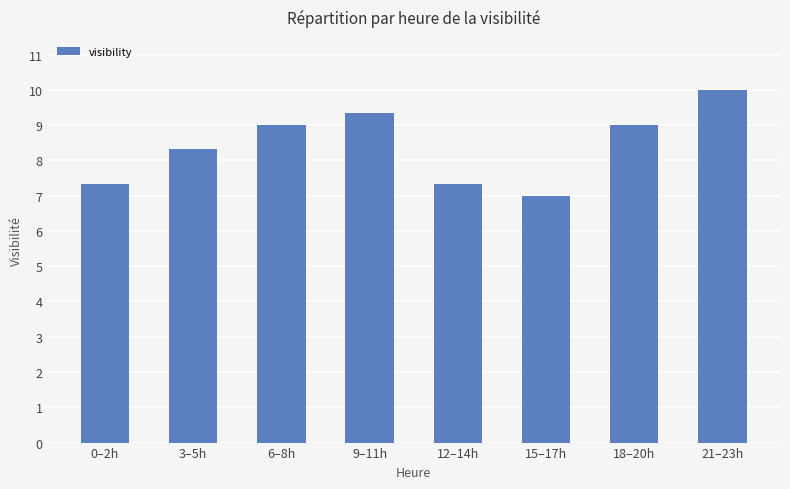

At which category does the chart reach its minimum across all series?

15–17h